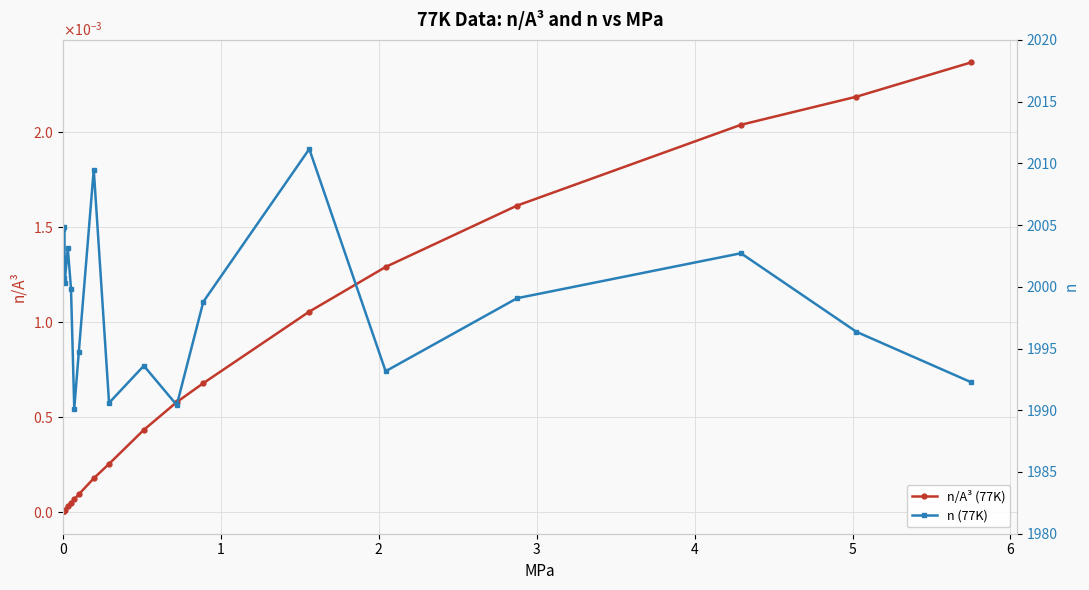

True or false: n (77K) has a value of 627.0 at 12.

False